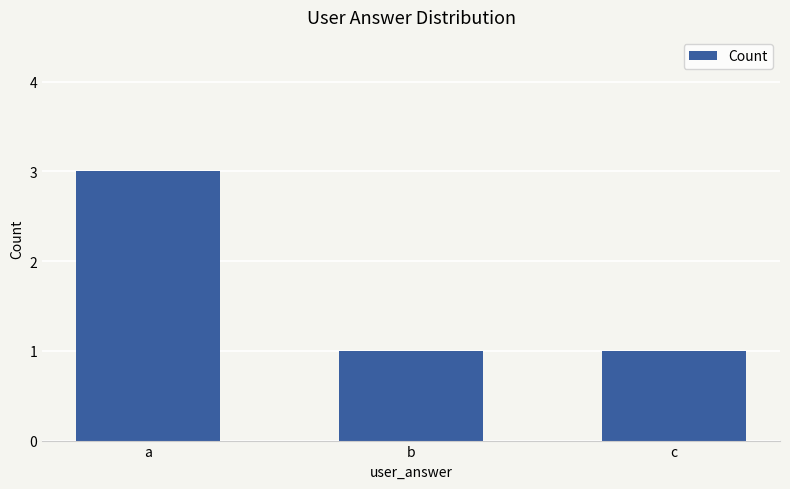

Which has a higher value, a or c?

a